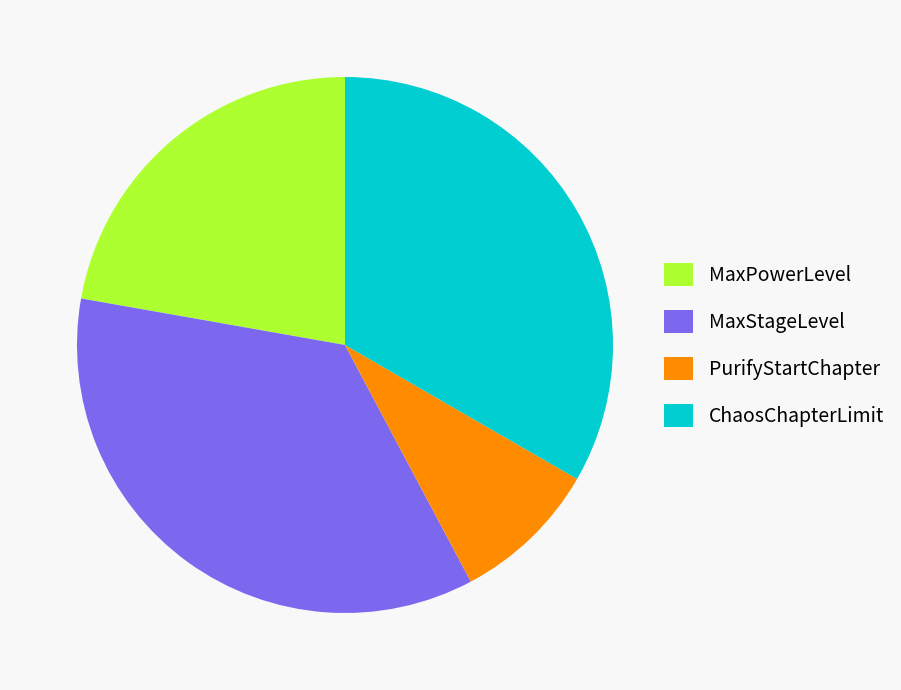

Combined, do MaxPowerLevel and PurifyStartChapter account for over 50%?

No